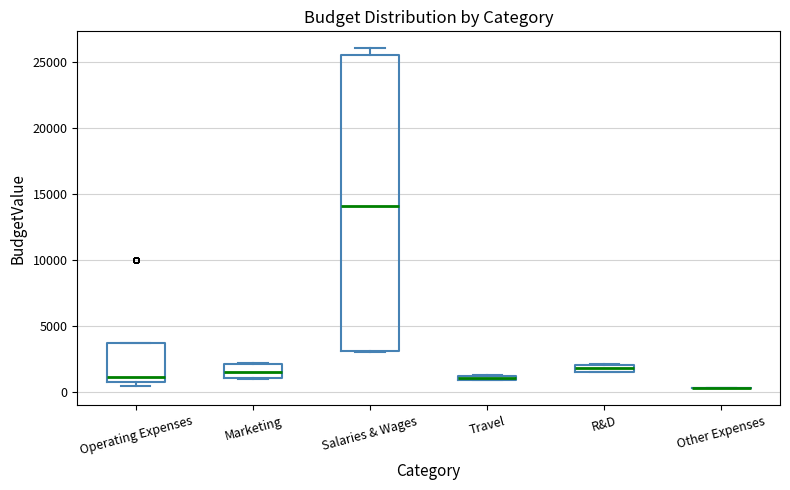

Which box is the tallest, from its lower edge to its upper edge?

Salaries & Wages